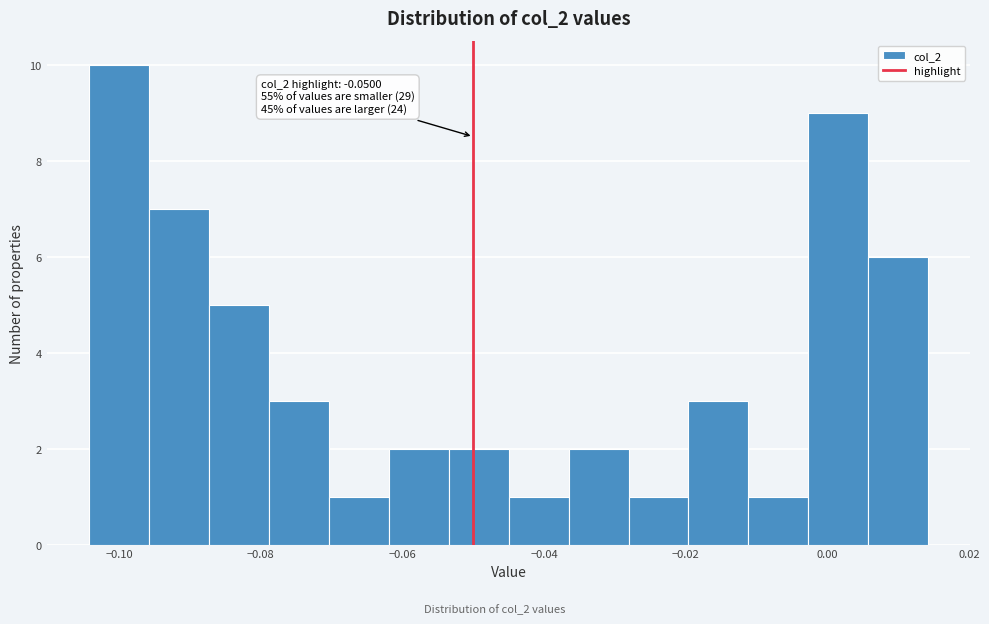

Which range on the x-axis has the tallest bar?

-0.104 to -0.096